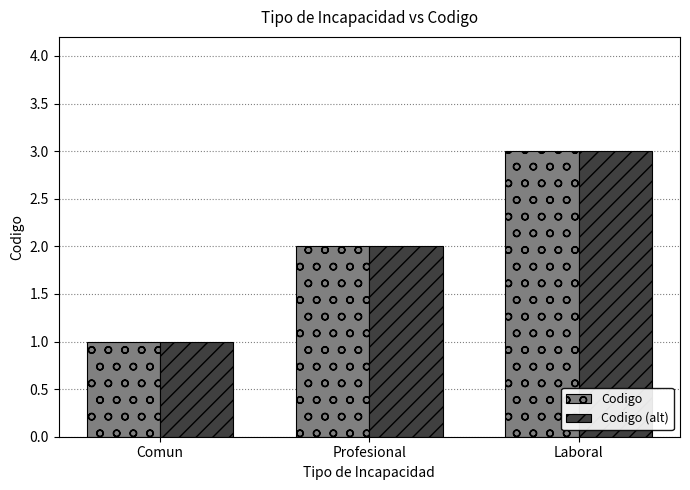

Which label corresponds to the largest value in the chart?

Laboral